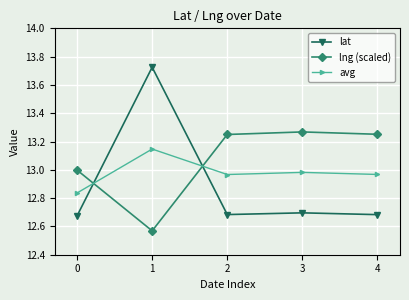

What is the spread (max minus min) of values at 2?

0.6